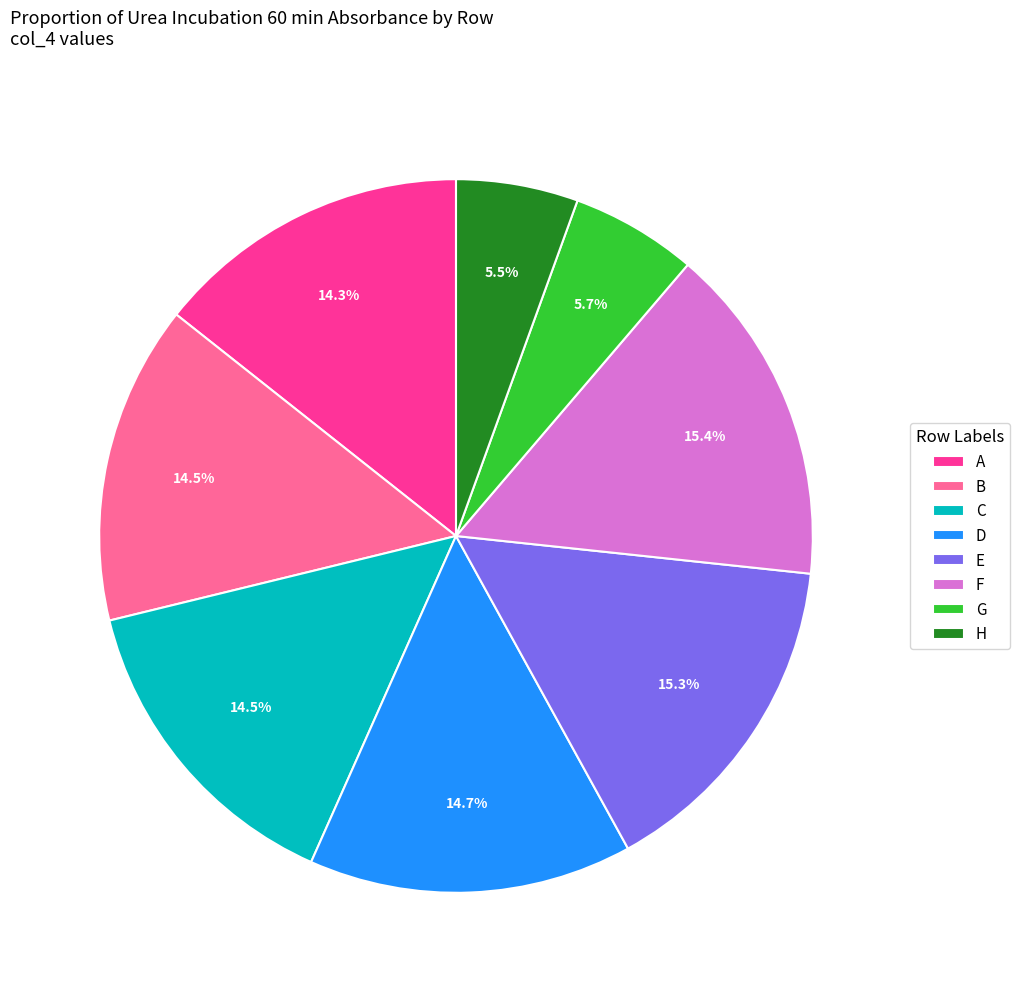

To the nearest percent, what is the combined percentage of C and H?

20%